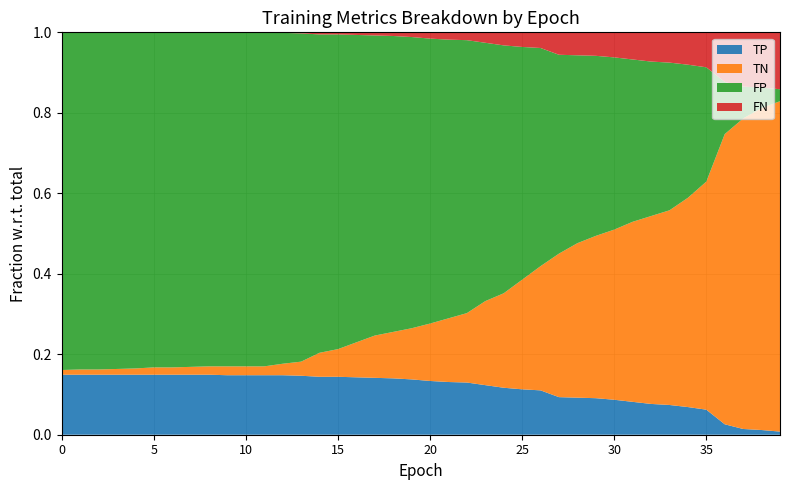

Reading left to right, what are all the values shown in this chart?

TP: 0=115	1=115	2=115	3=115	4=115	5=115	6=115	7=115	8=115	9=114	10=114	11=114	12=114	13=113	14=111	15=111	16=110	17=109	18=108	19=106	20=103	21=101	22=100	23=95	24=90	25=87	26=85	27=72	28=71	29=70	30=67	31=63	32=59	33=57	34=53	35=48	36=20	37=11	38=9	39=6
TN: 0=9	1=10	2=10	3=11	4=12	5=14	6=14	7=15	8=16	9=17	10=17	11=17	12=22	13=27	14=46	15=53	16=67	17=81	18=89	19=98	20=110	21=122	22=133	23=161	24=181	25=210	26=238	27=275	28=296	29=311	30=326	31=345	32=360	33=373	34=401	35=437	36=556	37=595	38=617	39=633
FP: 0=647	1=646	2=646	3=645	4=644	5=642	6=642	7=641	8=640	9=639	10=639	11=639	12=634	13=629	14=610	15=603	16=589	17=575	18=567	19=558	20=546	21=534	22=523	23=495	24=475	25=446	26=418	27=381	28=360	29=345	30=330	31=311	32=296	33=283	34=255	35=219	36=100	37=61	38=39	39=23
FN: 0=0	1=0	2=0	3=0	4=0	5=0	6=0	7=0	8=0	9=1	10=1	11=1	12=1	13=2	14=4	15=4	16=5	17=6	18=7	19=9	20=12	21=14	22=15	23=20	24=25	25=28	26=30	27=43	28=44	29=45	30=48	31=52	32=56	33=58	34=62	35=67	36=95	37=104	38=106	39=109